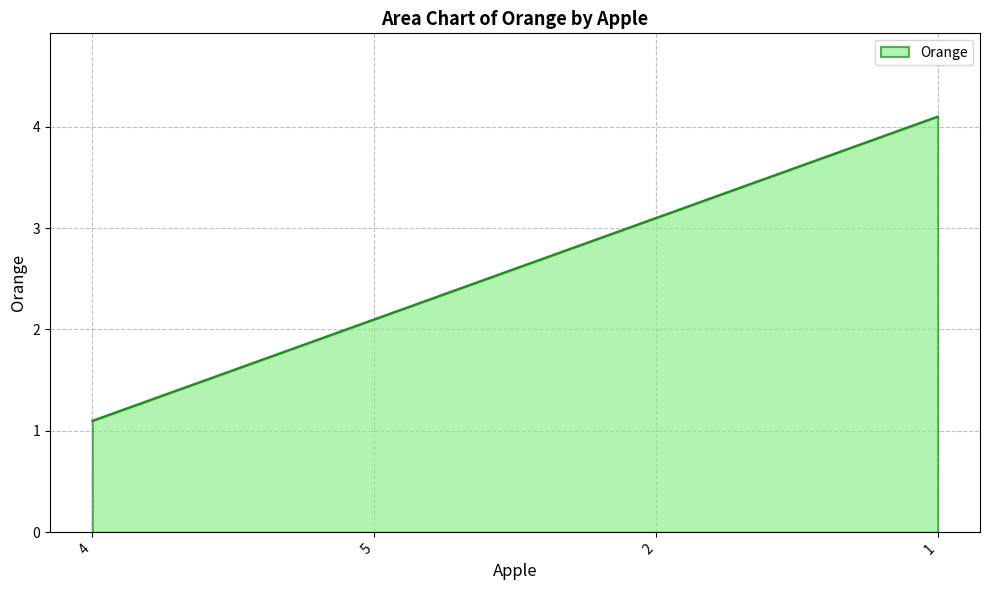

List the labels in order of value, smallest first.

4, 5, 2, 1